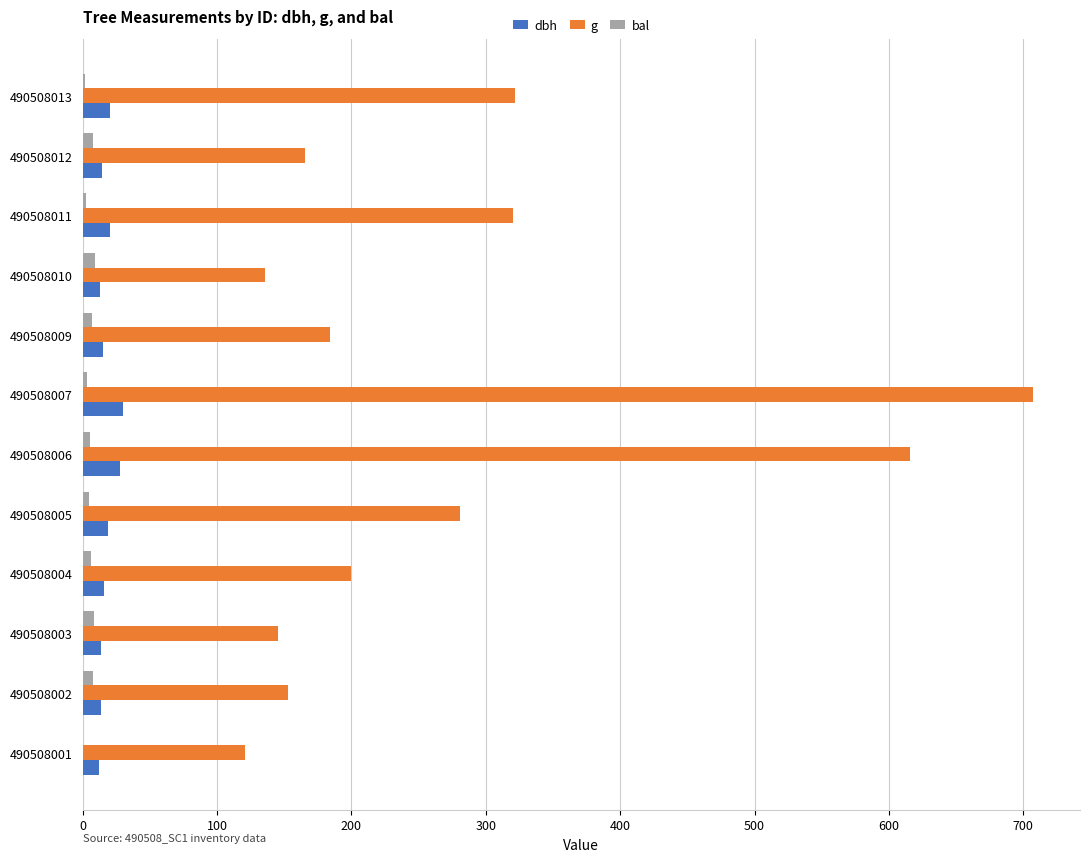

At which label does g reach its peak?

490508007